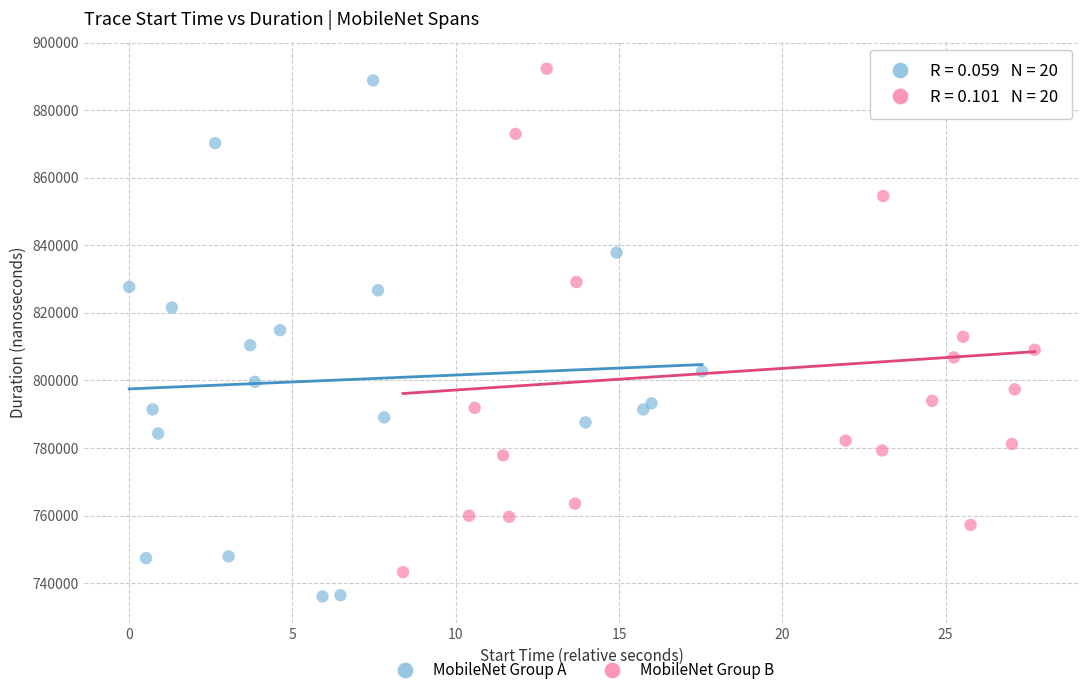

What are all the series names shown in the legend?

MobileNet Group A, MobileNet Group B